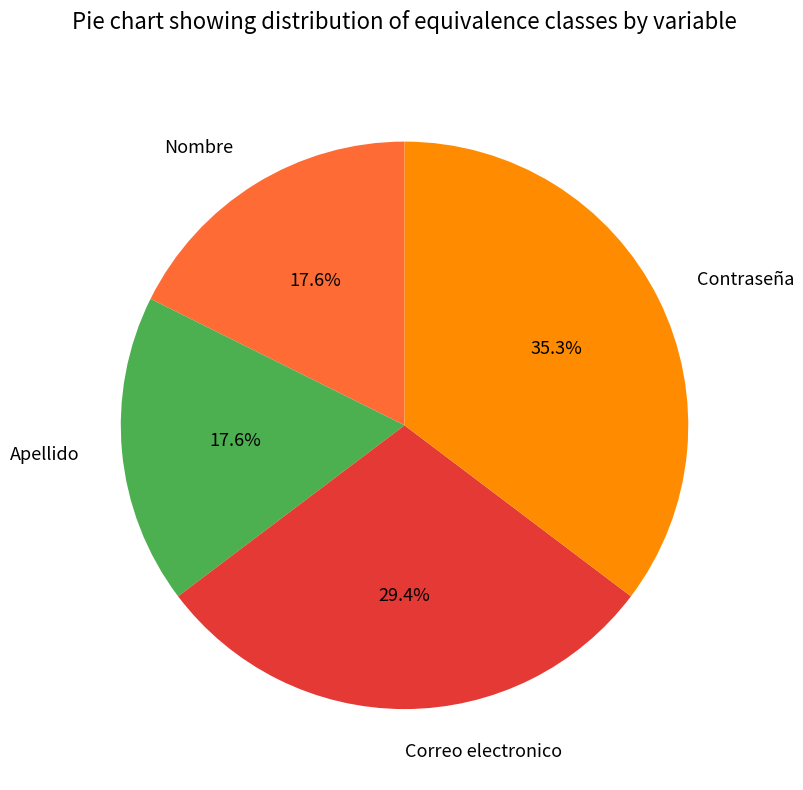

Count the number of slices in the pie.

4